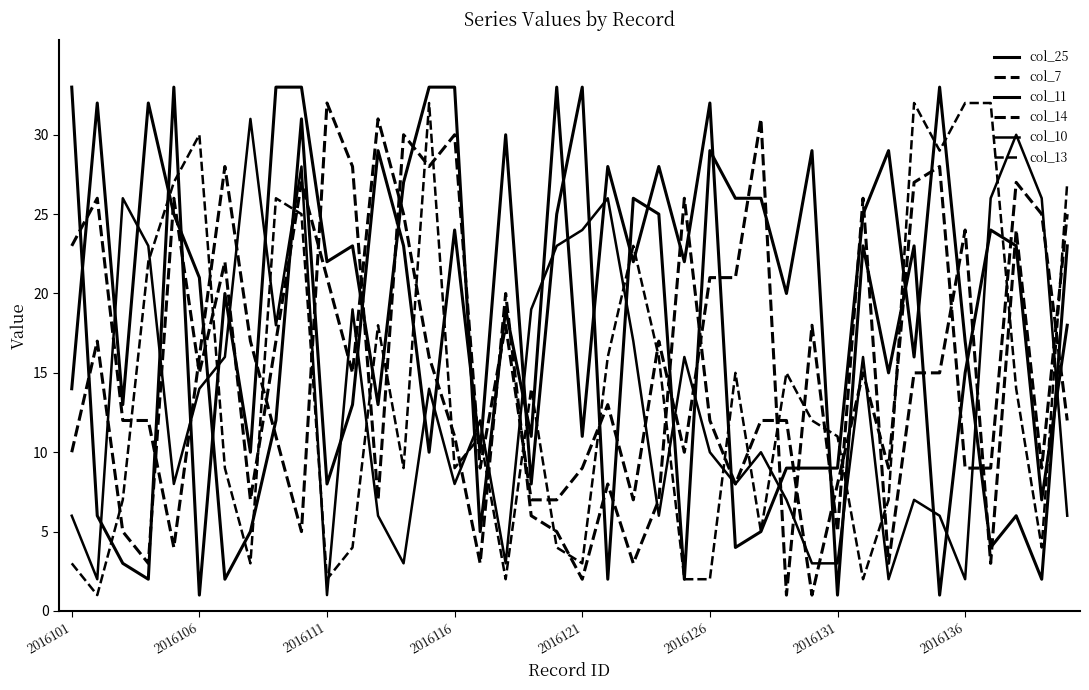

Where is the first local maximum for col_10?

2016111